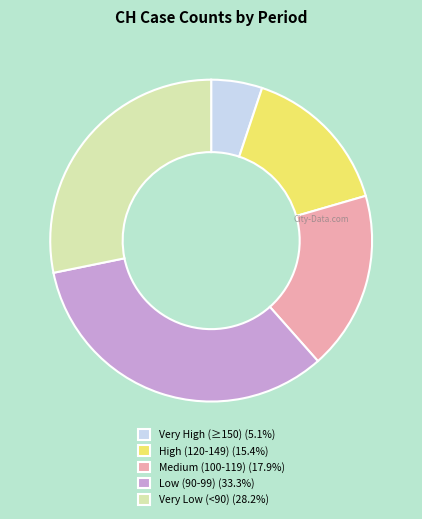

Count the number of slices in the pie.

5